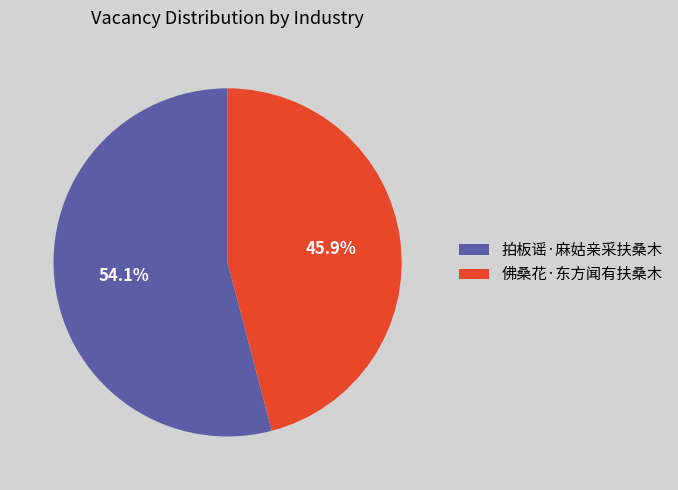

To the nearest percent, what percentage of the pie is 拍板谣·麻姑亲采扶桑木?

54%